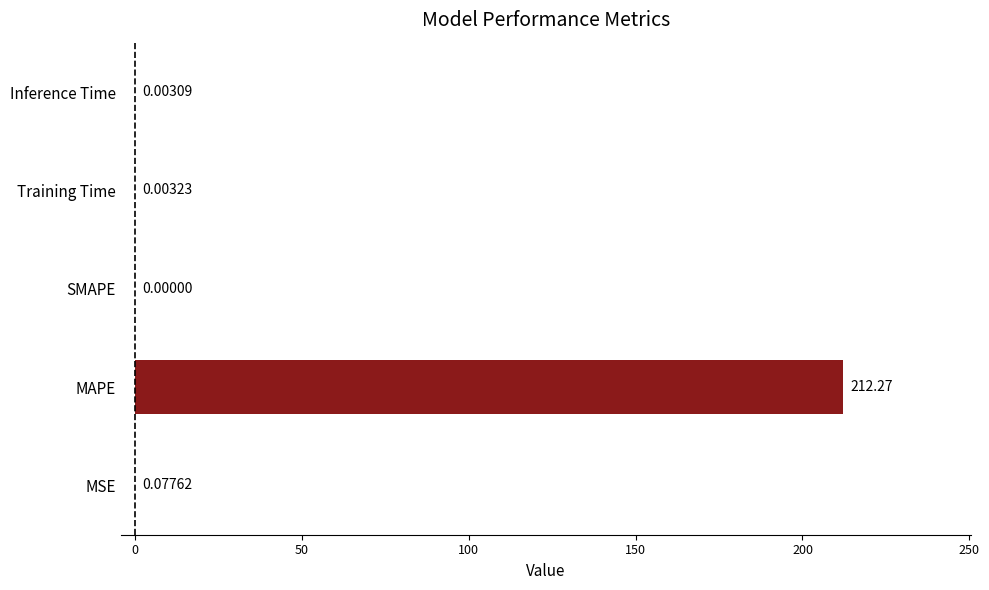

What is the sum of all values?

212.4